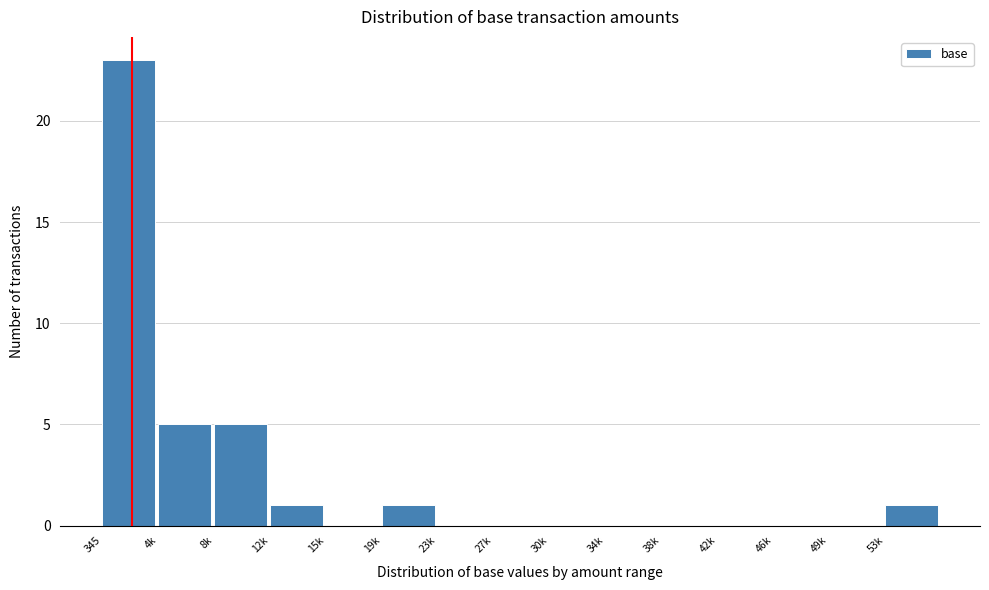

Reading right to left, transcribe all the data shown in this chart.

53k=1	49k=0	46k=0	42k=0	38k=0	34k=0	30k=0	27k=0	23k=0	19k=1	15k=0	12k=1	8k=5	4k=5	345=23